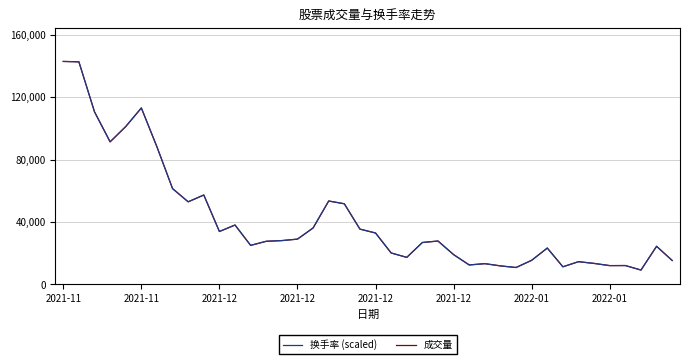

What is the greatest value displayed?

142883.0